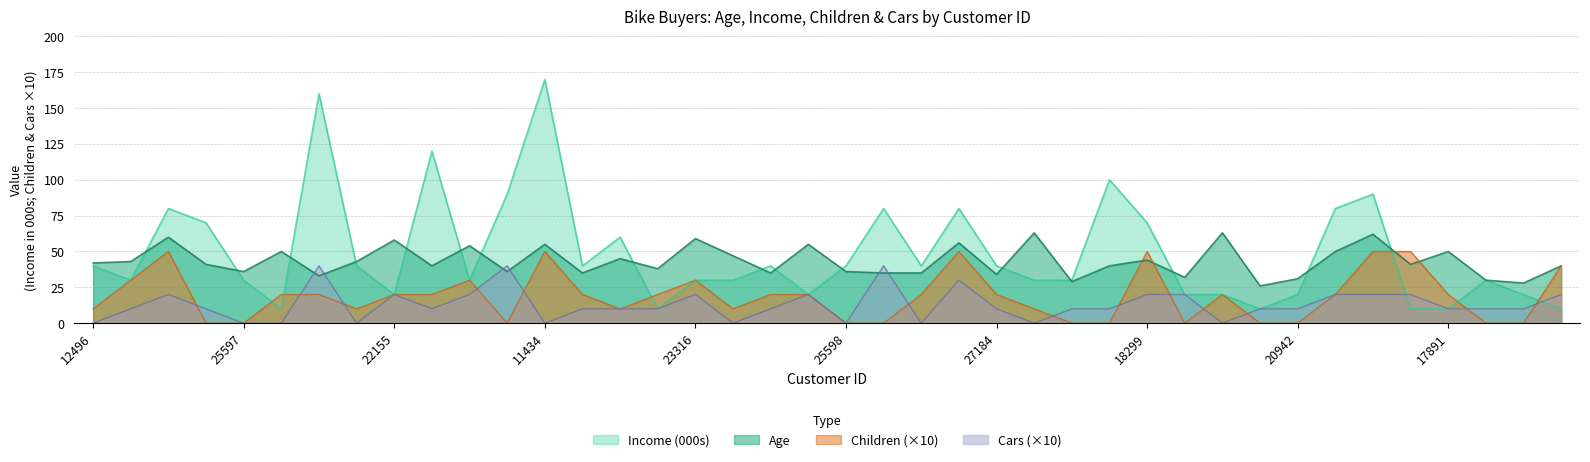

Where is the first local maximum for Age?

14177